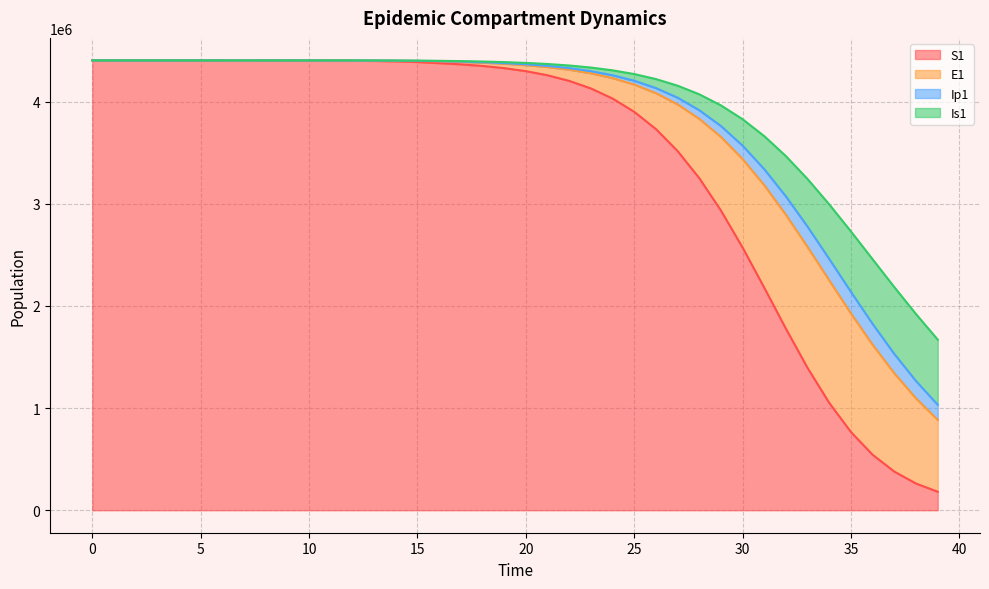

What is the lowest value of the S1 series?

181096.7